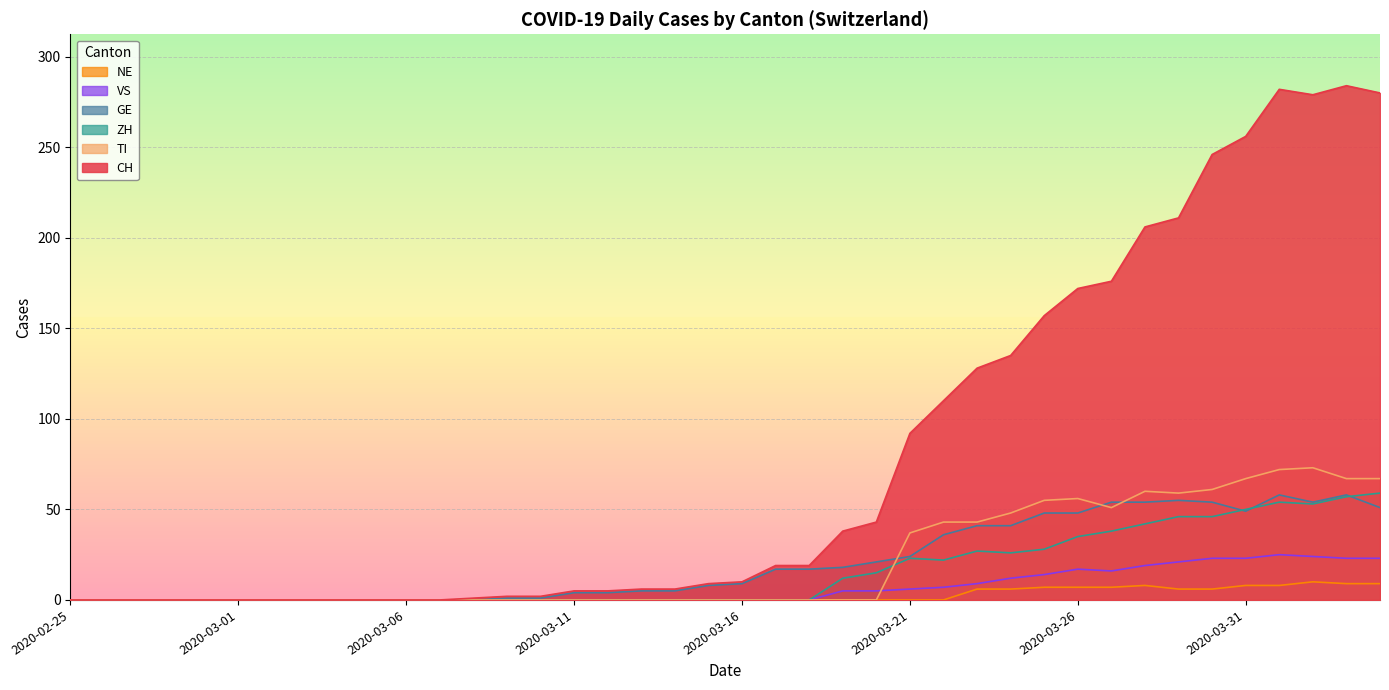

True or false: VS has more than 0 points higher than both neighbors.

True